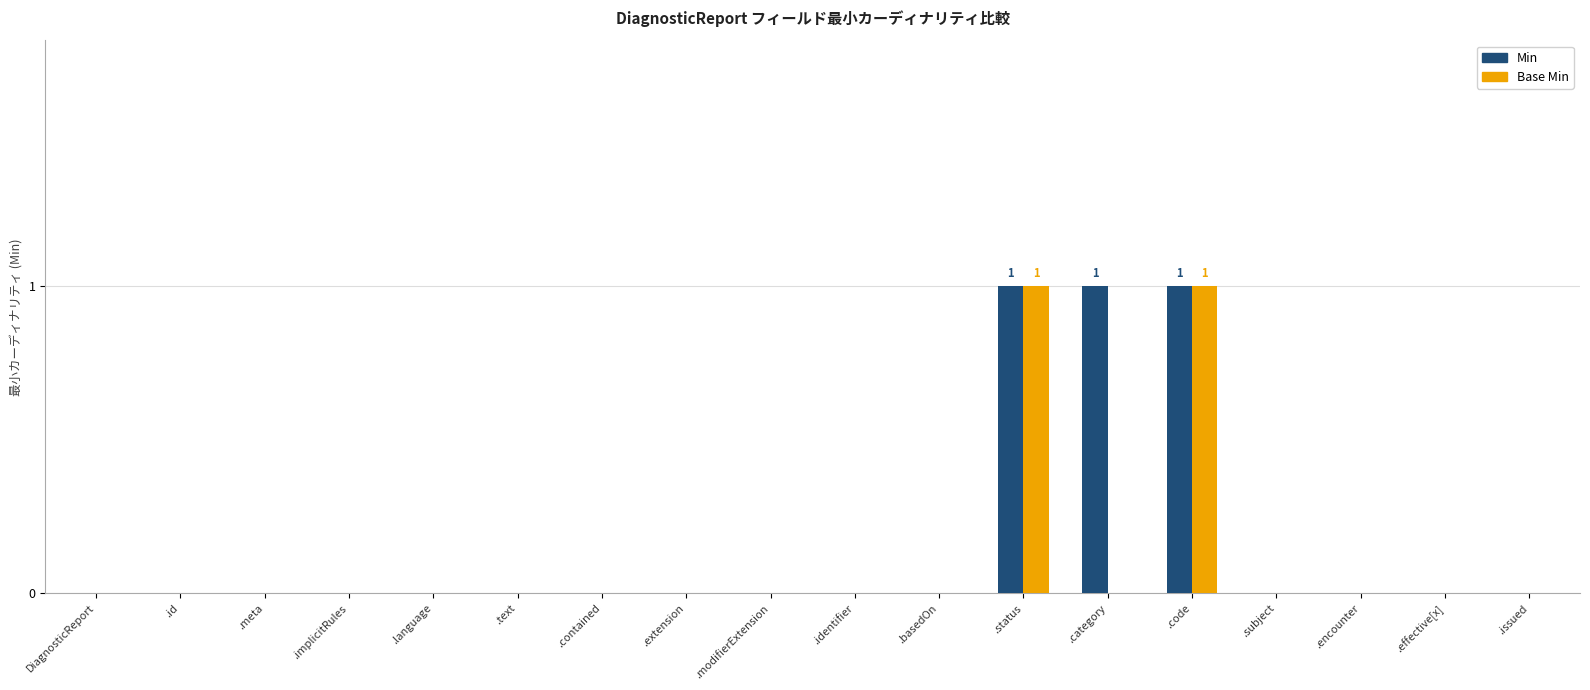

The Base Min series shows 0 at .contained. True or false?

True